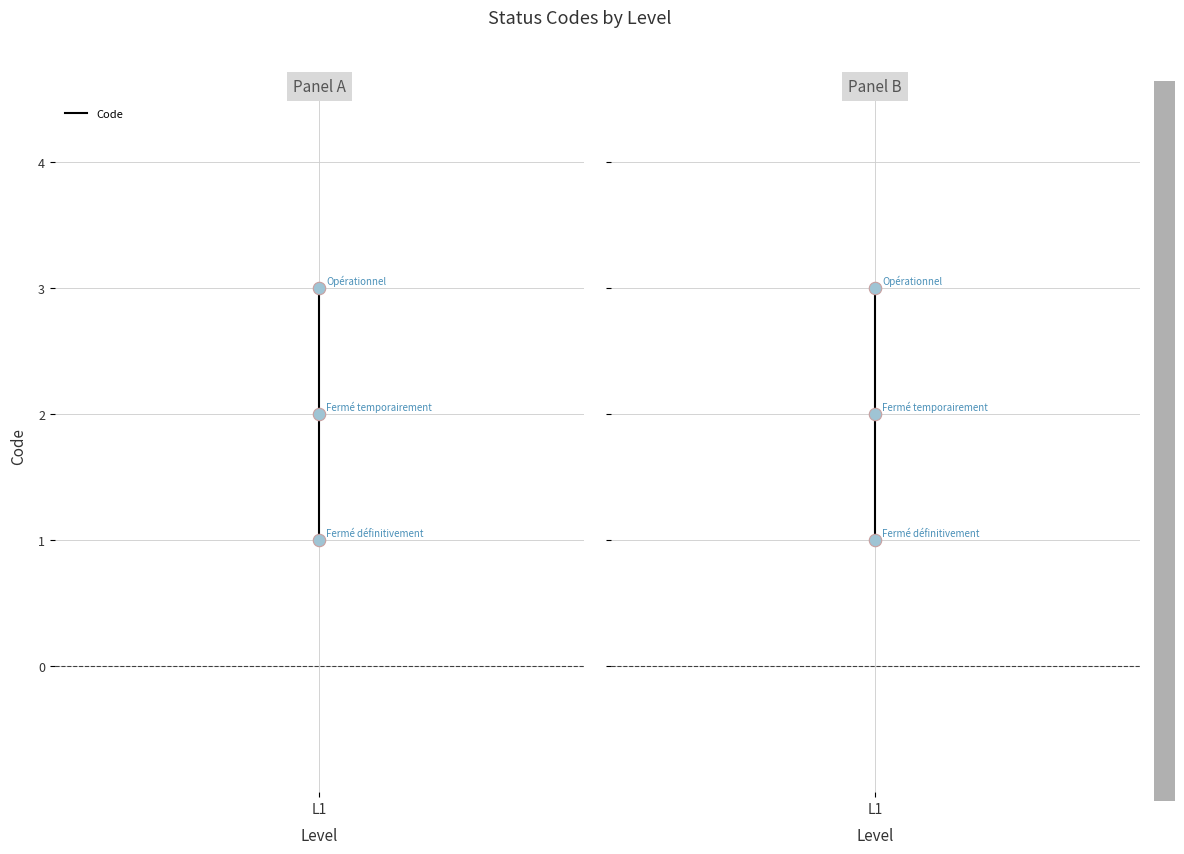

What is the ratio of the value at 2 to the value at 1?

1.5